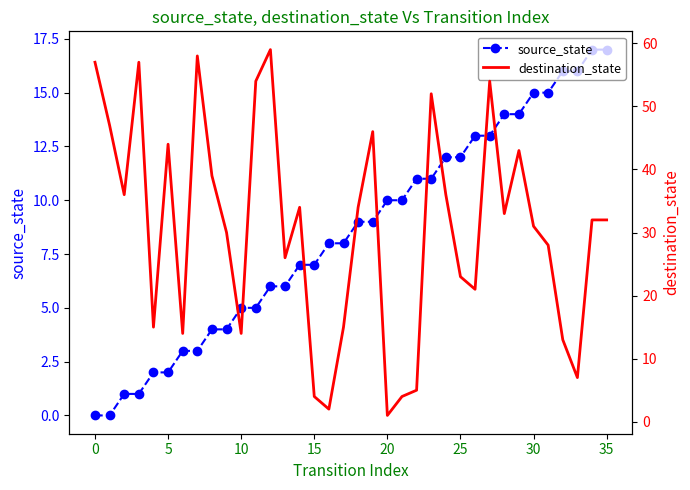

What is the difference between the maximum and minimum values in the dest_state (scaled) series?

16.7